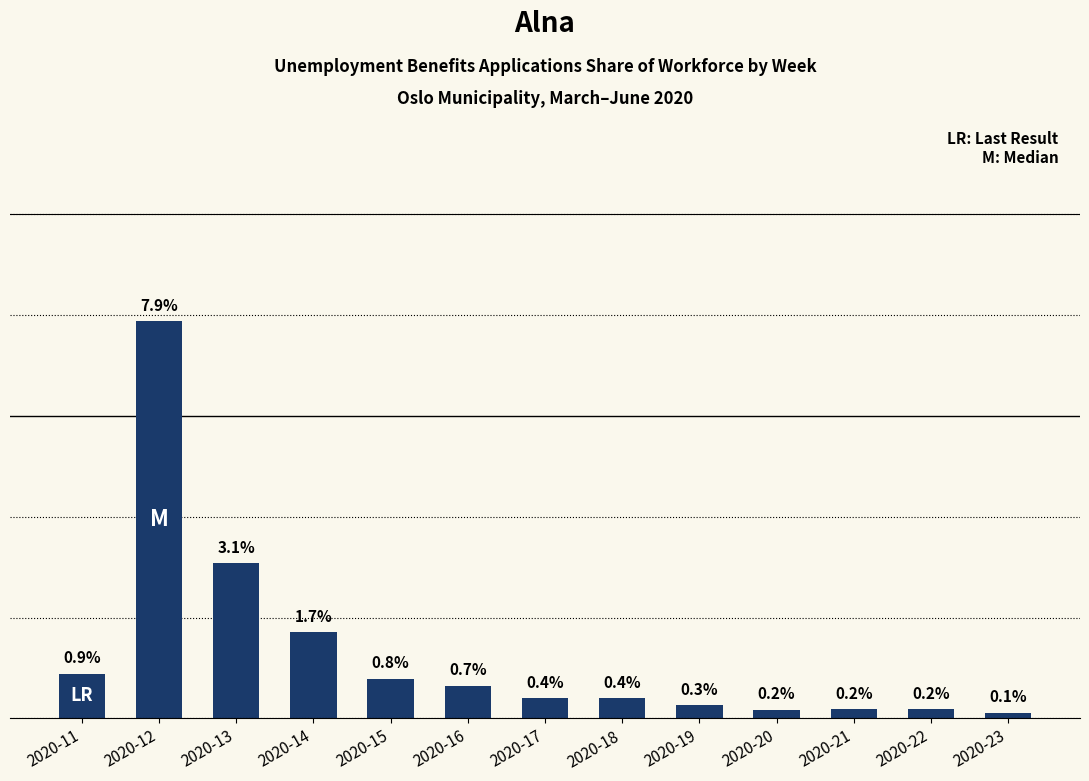

Where is the data nearest to the value 3?

2020-13